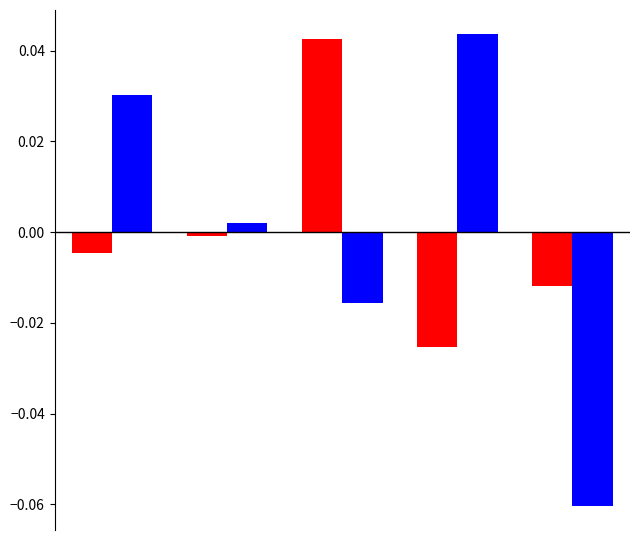

How many categories are shown in the chart?

5